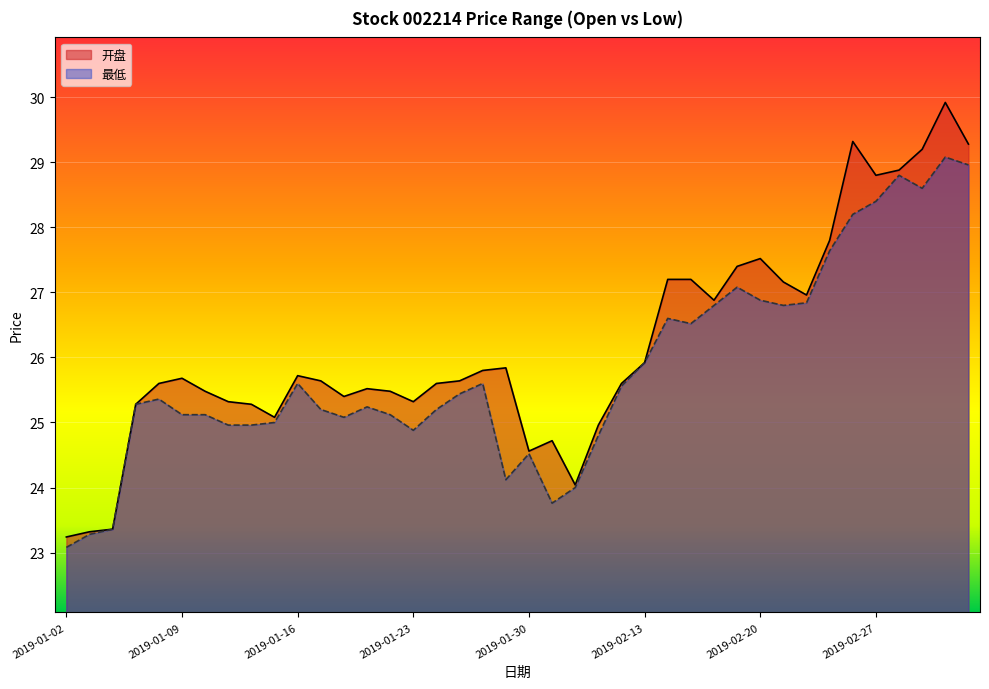

True or false: 最低 has more than 2 points higher than both neighbors.

True